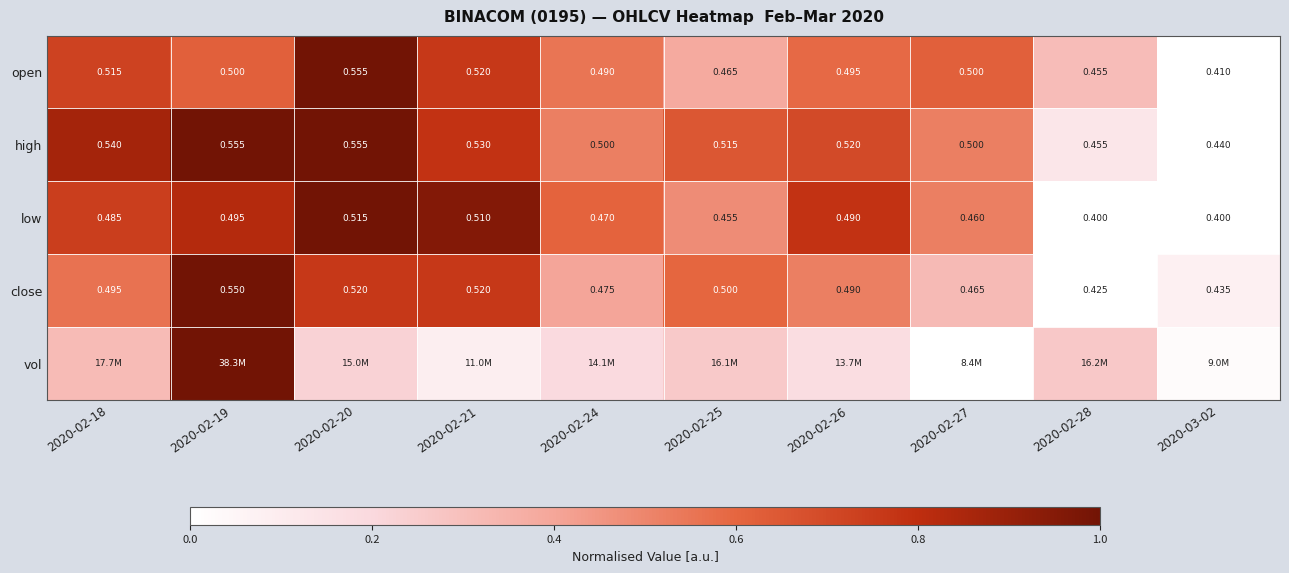

Which category has the highest value across all series?

2020-02-20